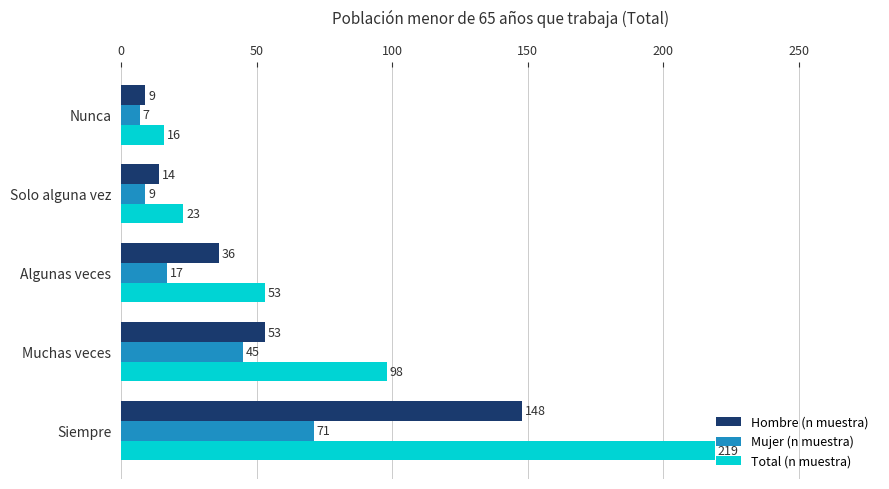

Is the value of Total (n muestra) at Muchas veces greater than the value of Hombre (n muestra) at Siempre?

No